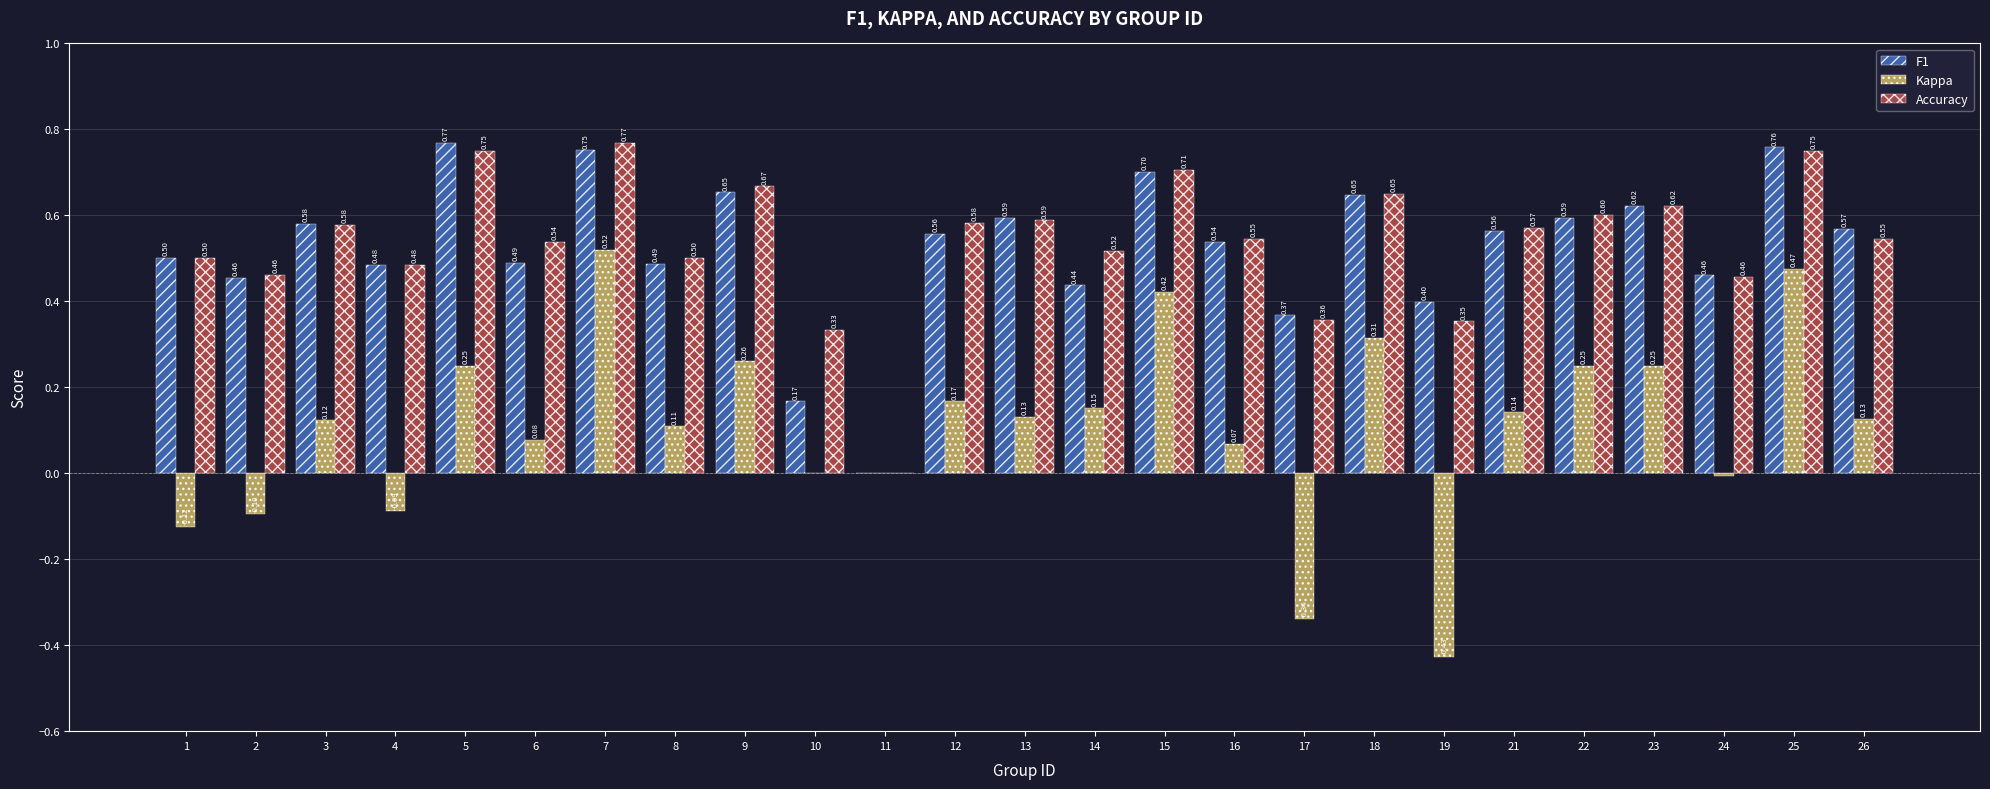

Are the bars grouped side by side (vs. stacked)?

Yes